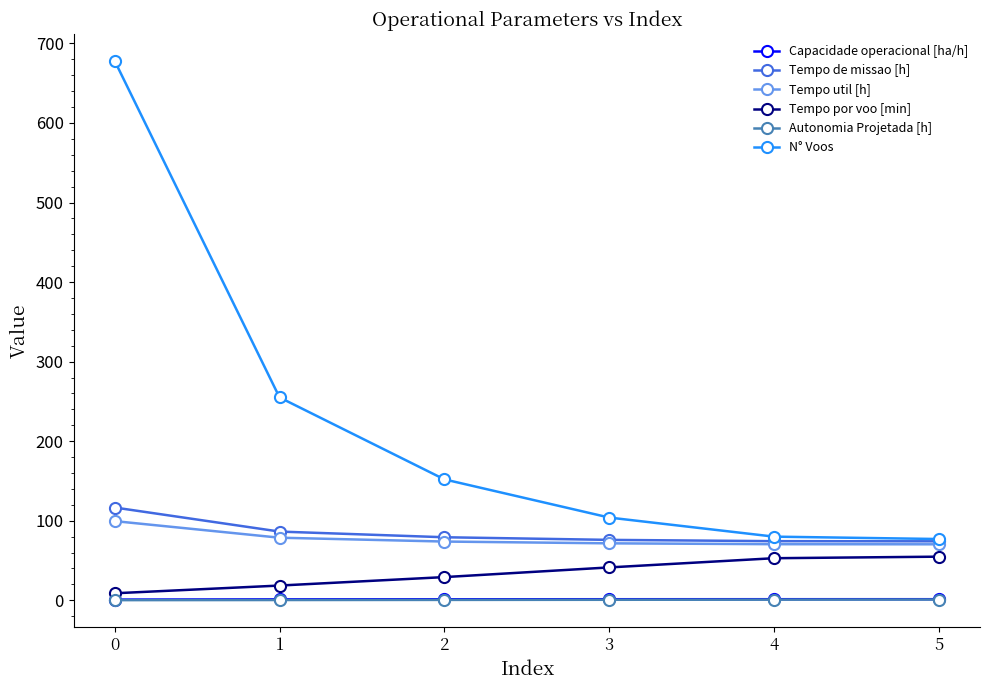

How many data points in Tempo de missao [h] are less than 79?

3